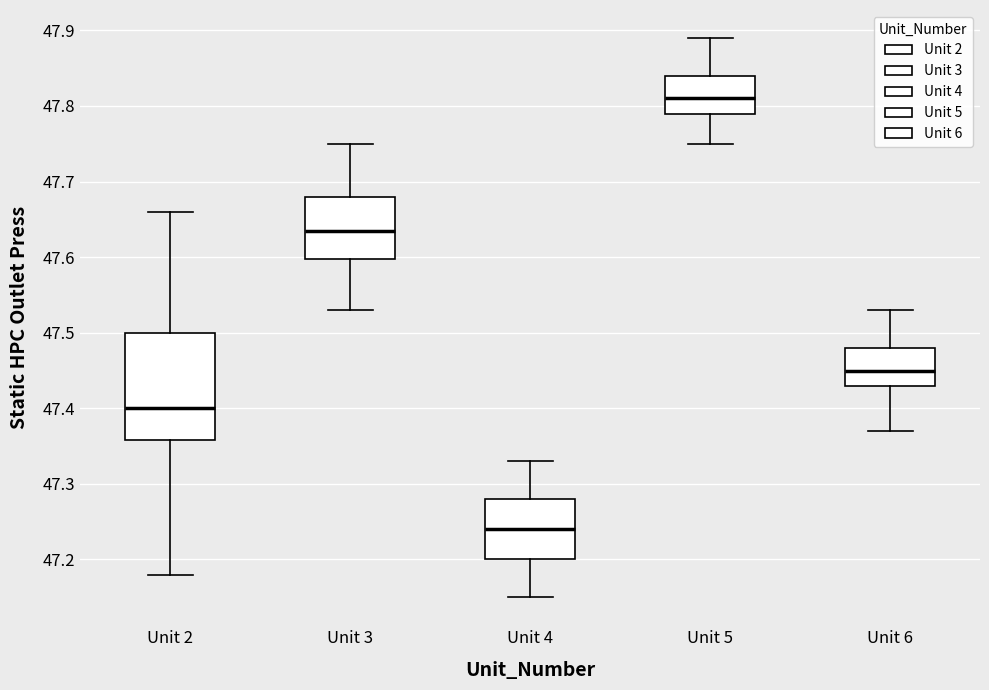

Comparing the boxes themselves (not the whiskers), which one is the tallest?

Unit 2